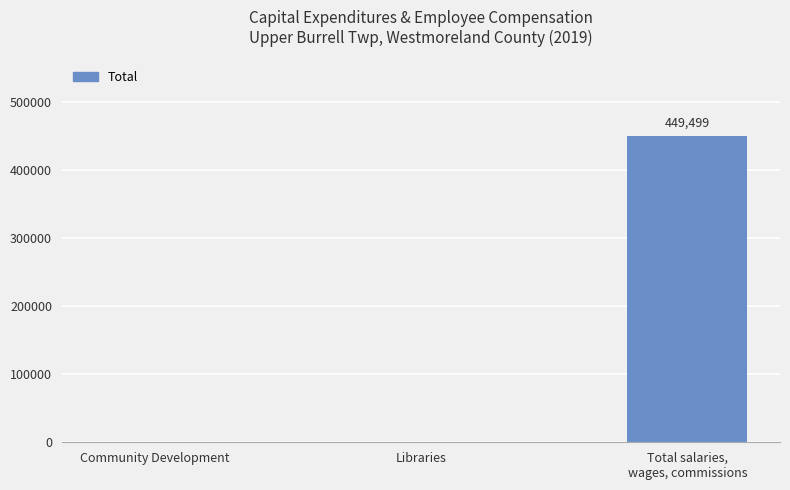

What is the change in value from Community Development to Total salaries,
wages, commissions?

+449499